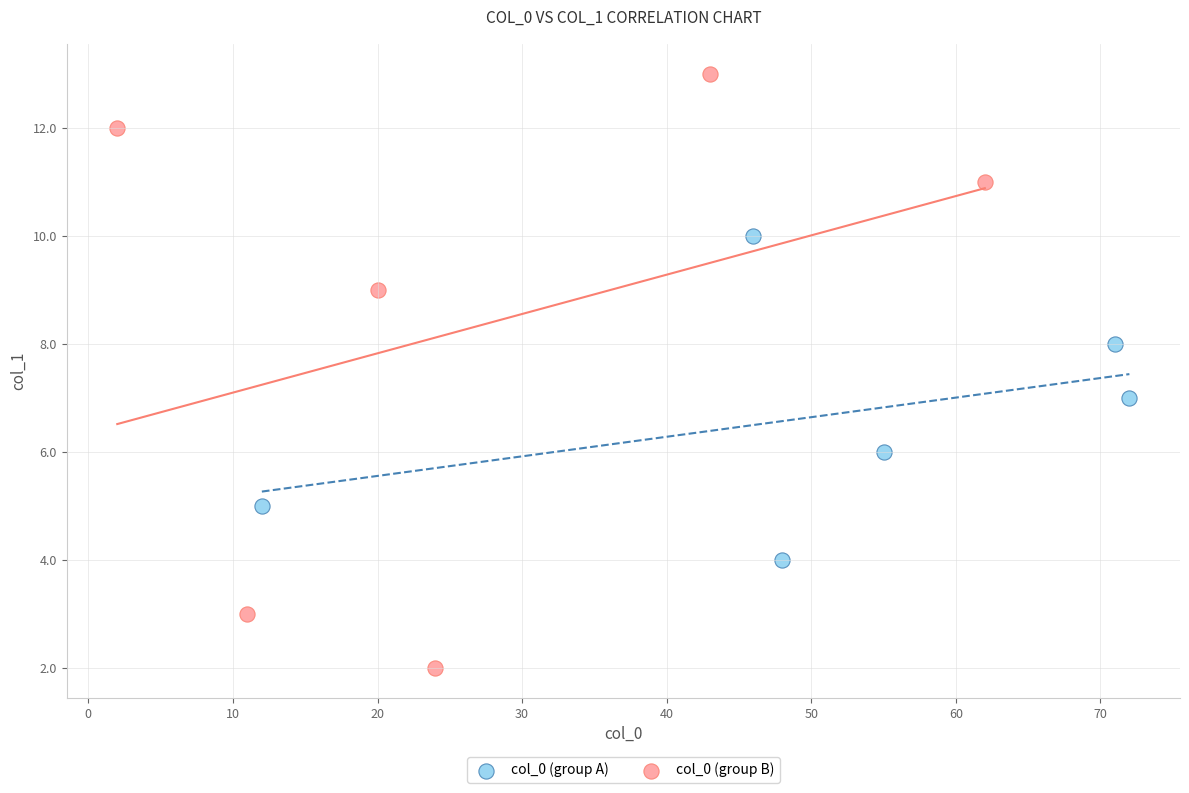

Which series reaches the minimum Y coordinate?

col_0 (group B)